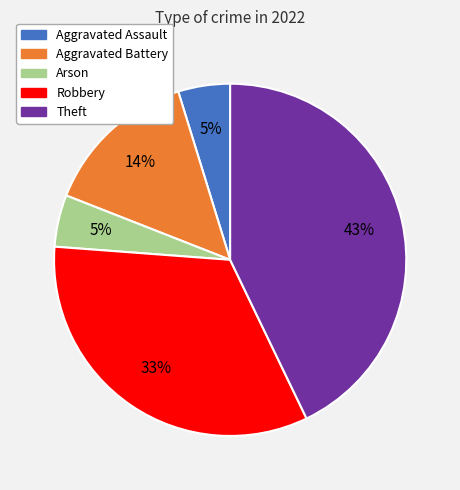

Is Arson the majority of the pie?

No